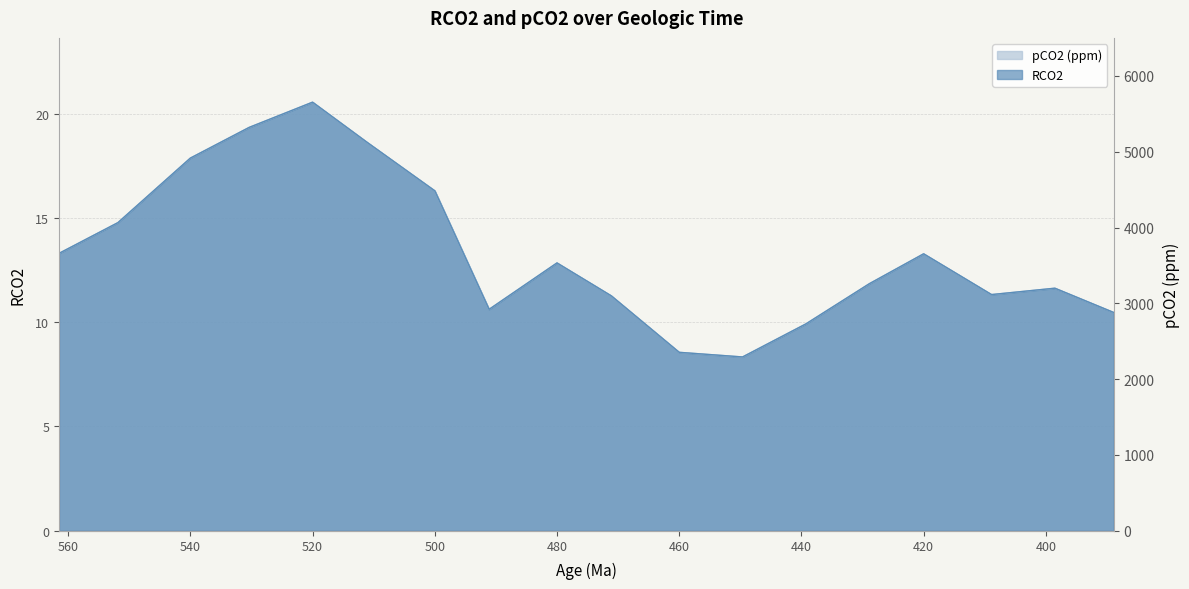

Where does the pCO2 (ppm) series first go above 12?

561.481481481481